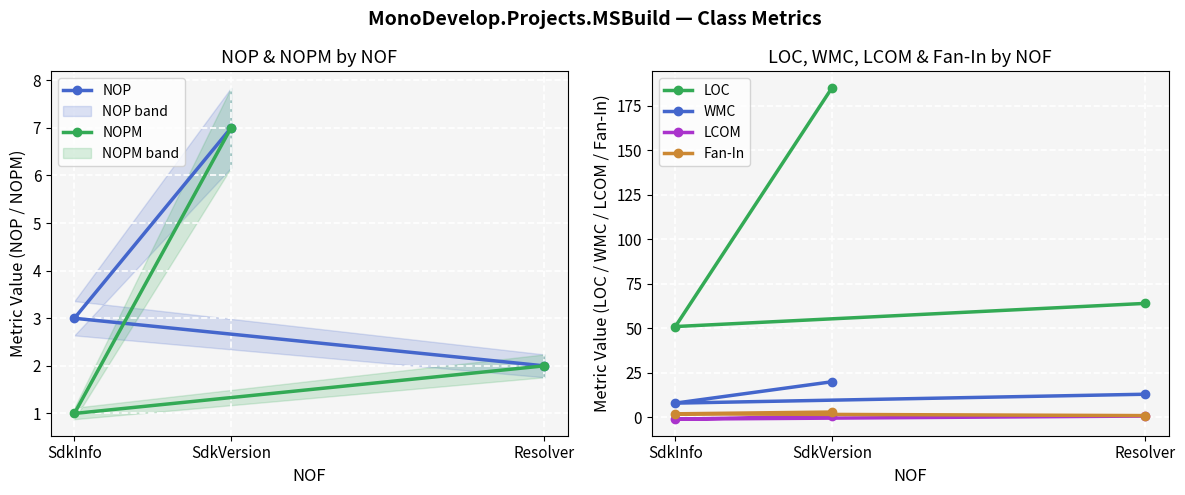

Which label corresponds to the smallest value in the chart?

SdkInfo